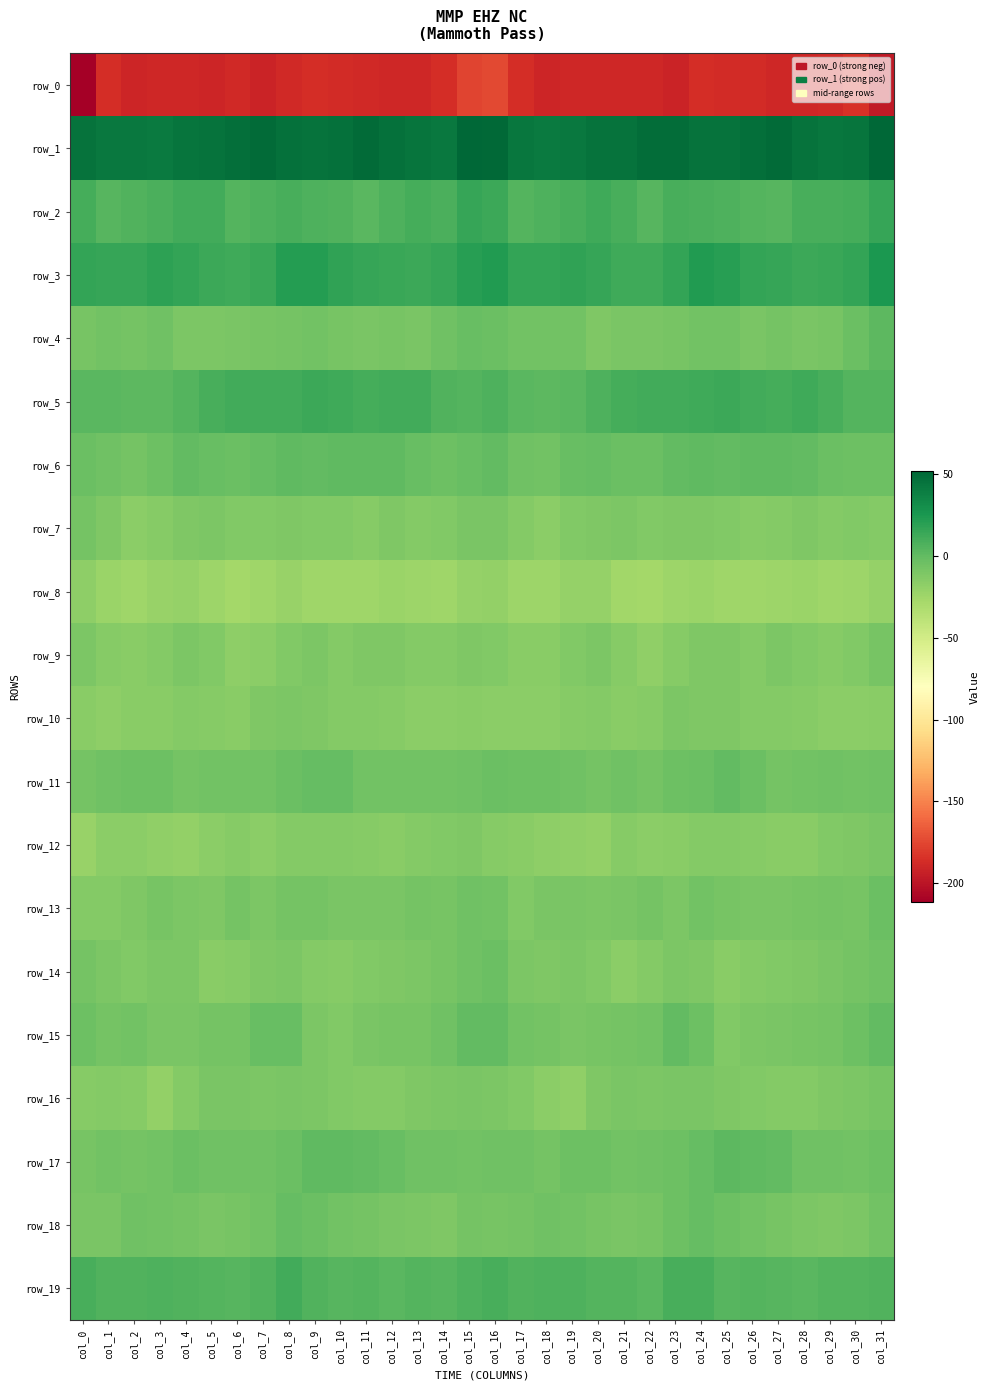

Which series changed the most between col_0 and col_10?

row_0